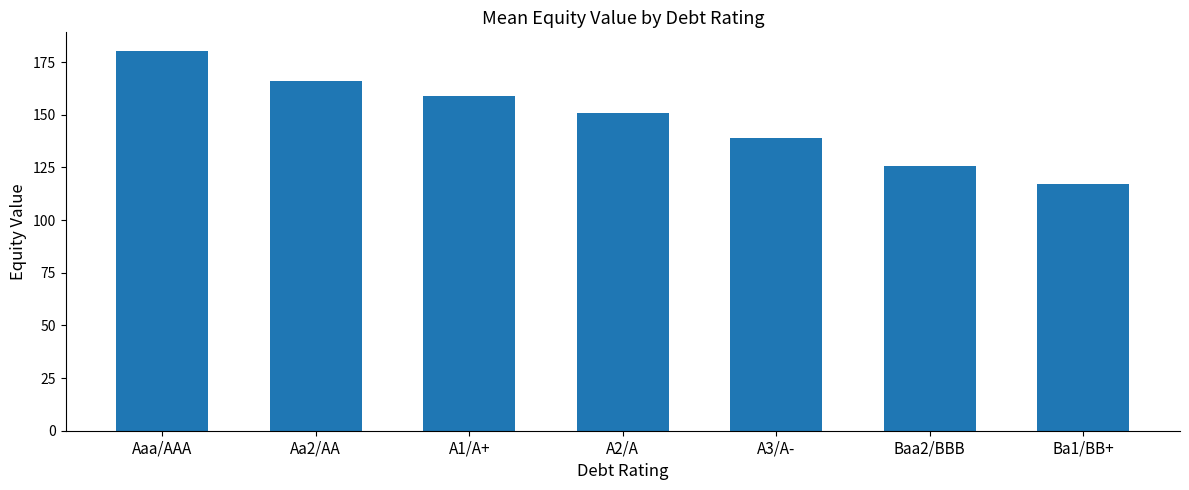

Is it true that the value at Baa2/BBB is 125.8?

True